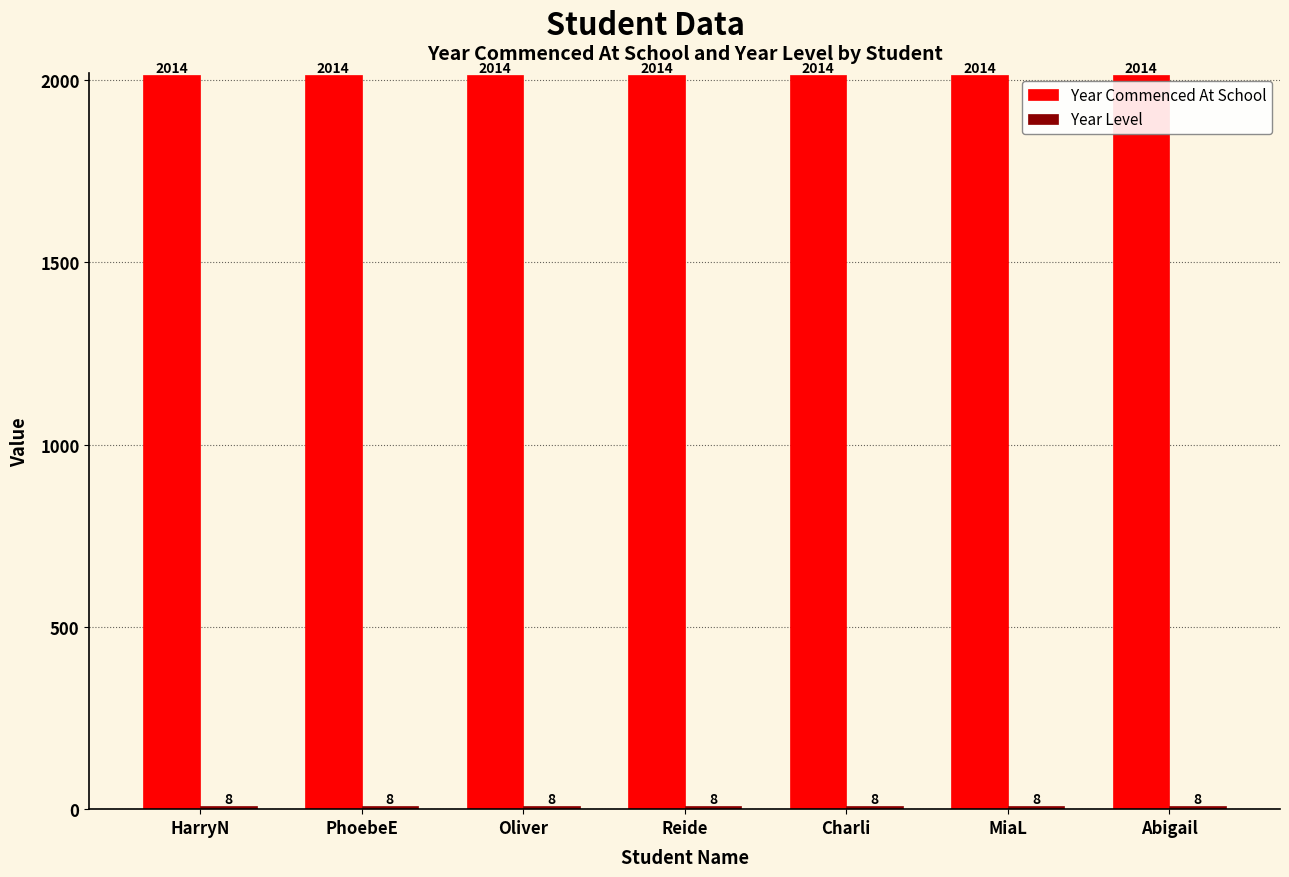

What is the label of the 6th bar from the right?

PhoebeE